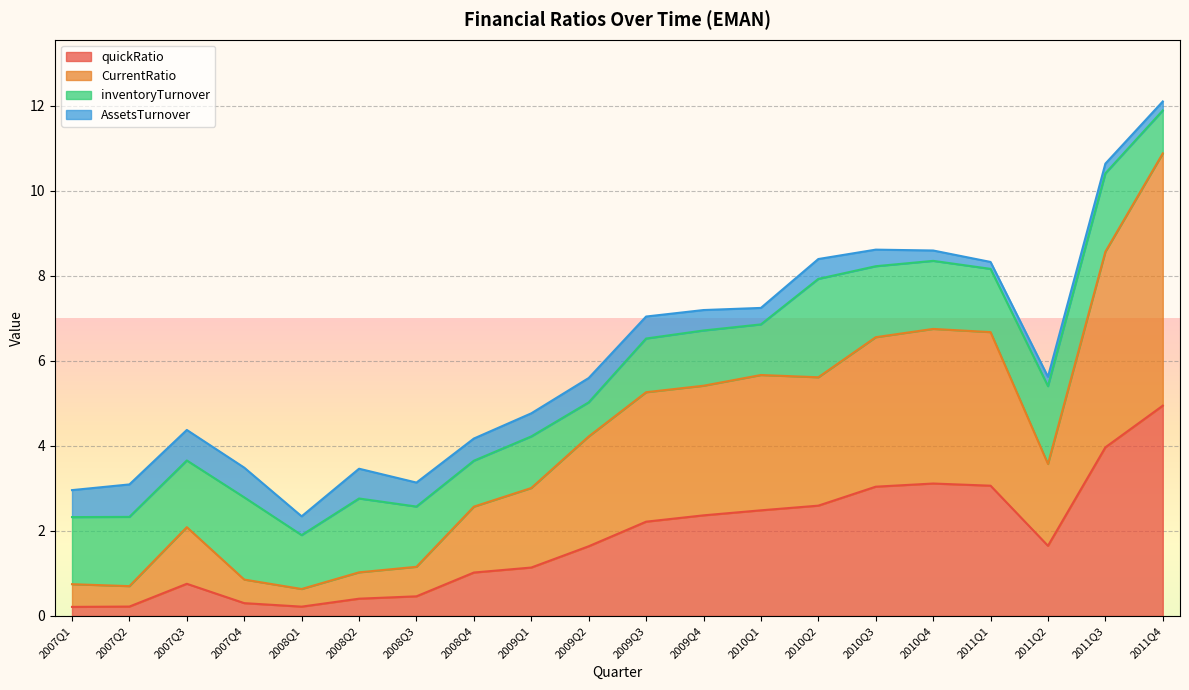

Which series changed the most between 2008Q1 and 2011Q1?

CurrentRatio